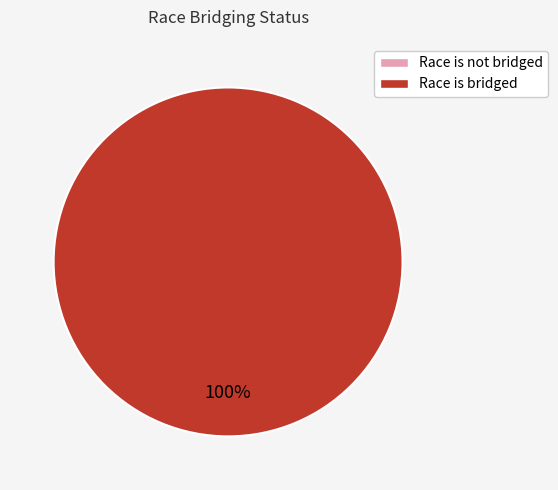

What is the total percentage of Race is bridged and Race is not bridged?

100.0%